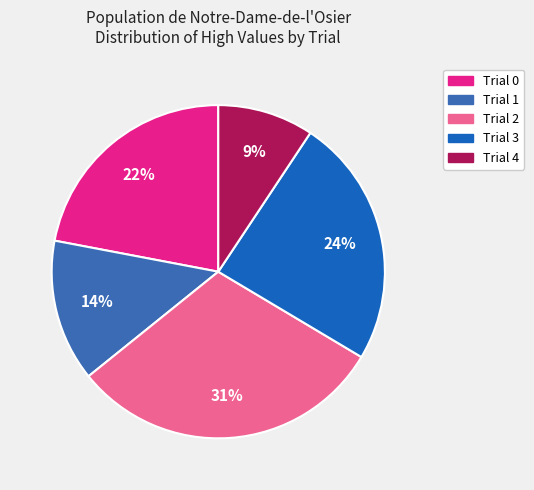

Combined, do Trial 3 and Trial 2 account for over 50%?

Yes